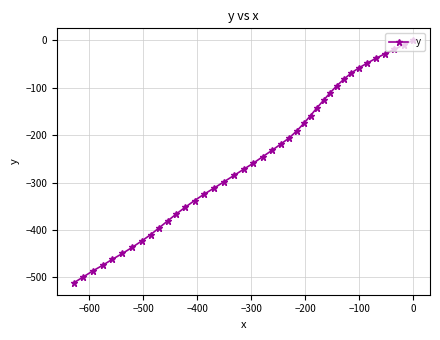

What is the average value?

-249.6